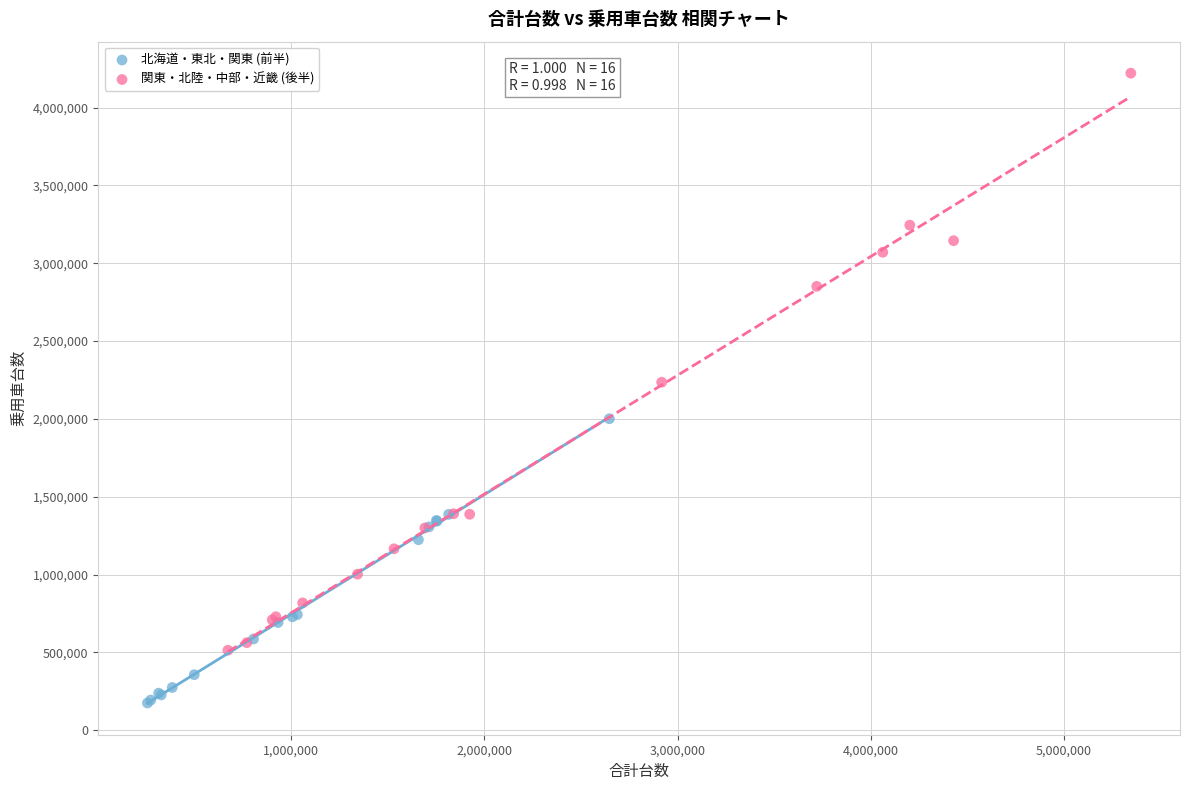

What are all the series names shown in the legend?

北海道・東北・関東 (前半), 関東・北陸・中部・近畿 (後半)